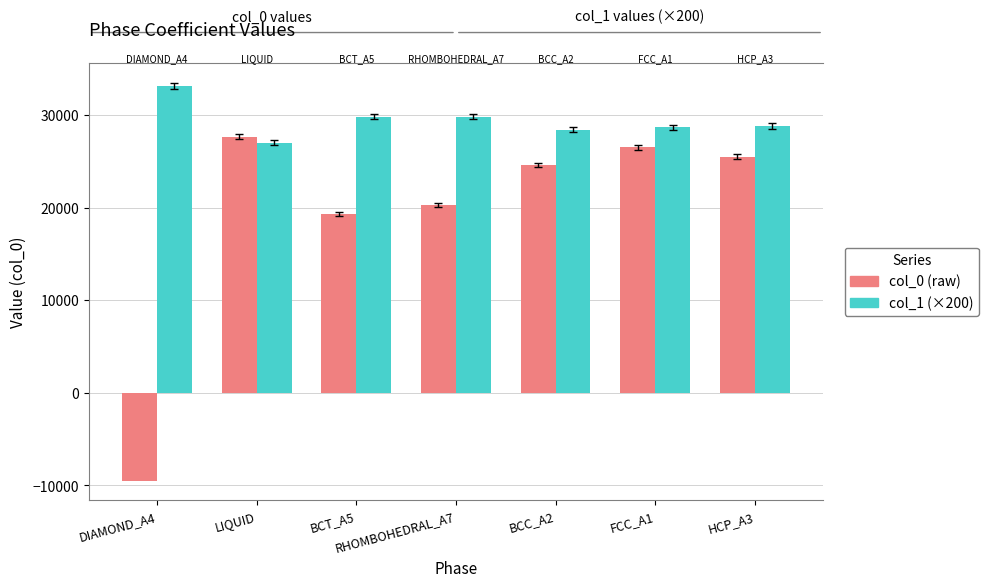

What position from the left is BCT_A5?

3